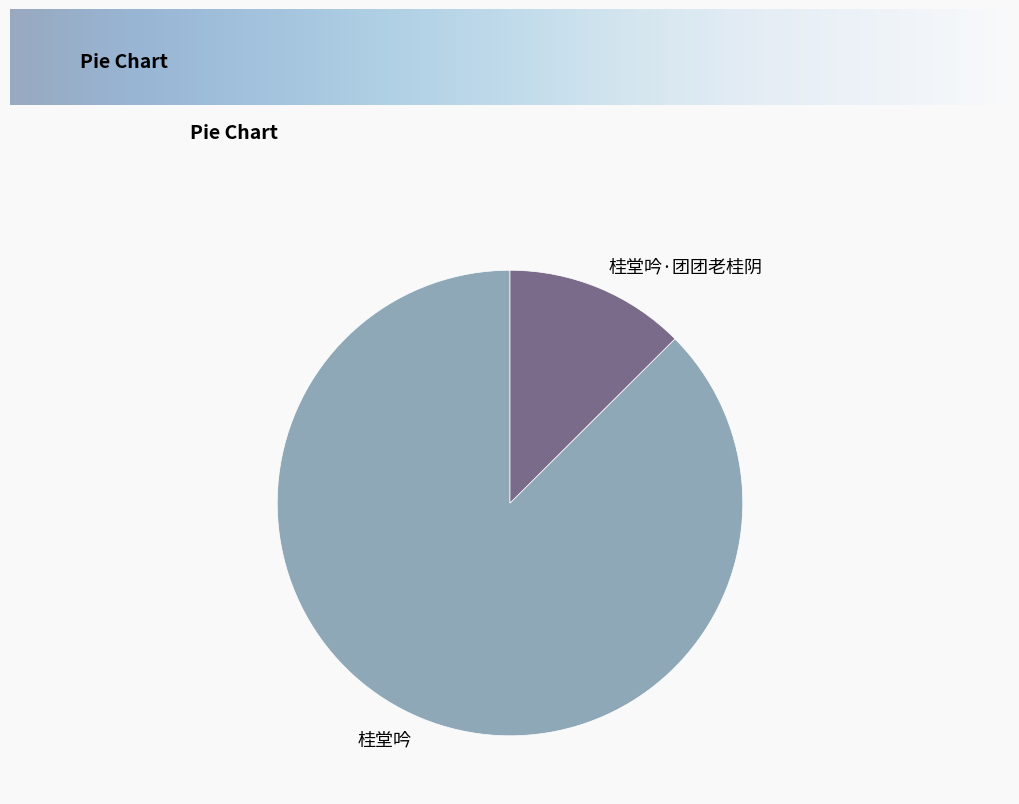

What is the smallest slice in the pie chart?

桂堂吟·团团老桂阴